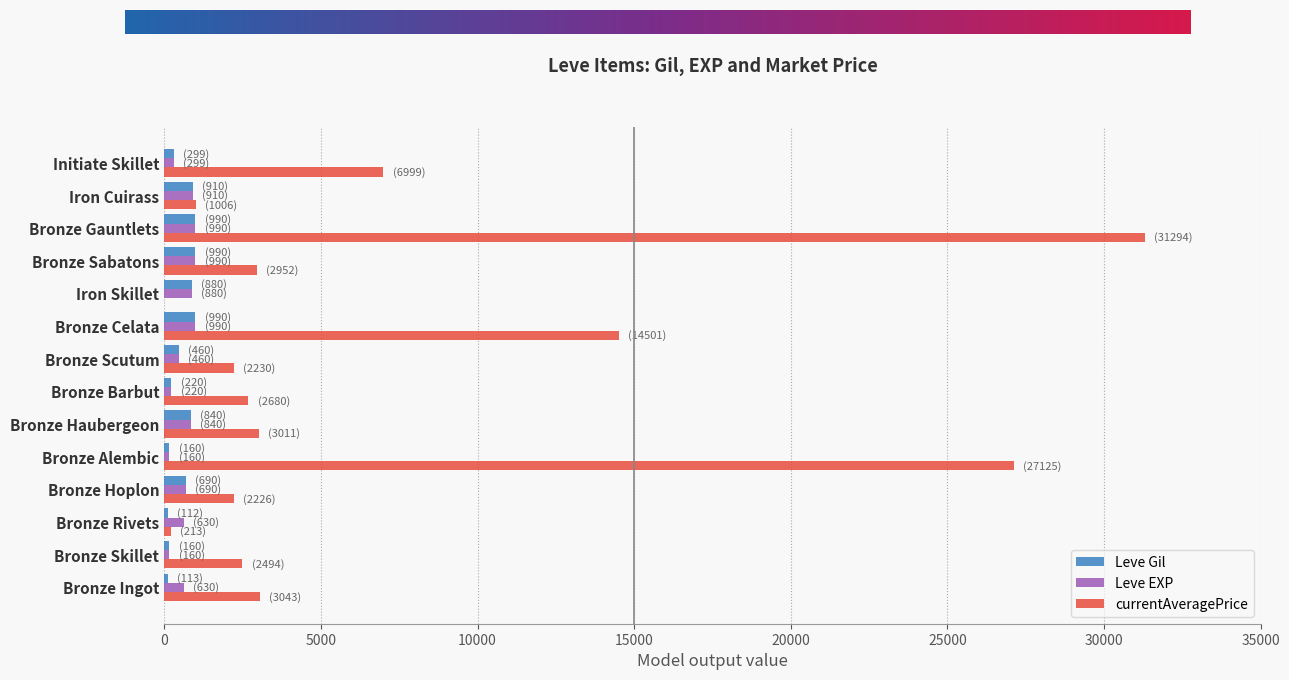

What is the sum of the currentAveragePrice values at Bronze Skillet and Bronze Alembic?

29619.0